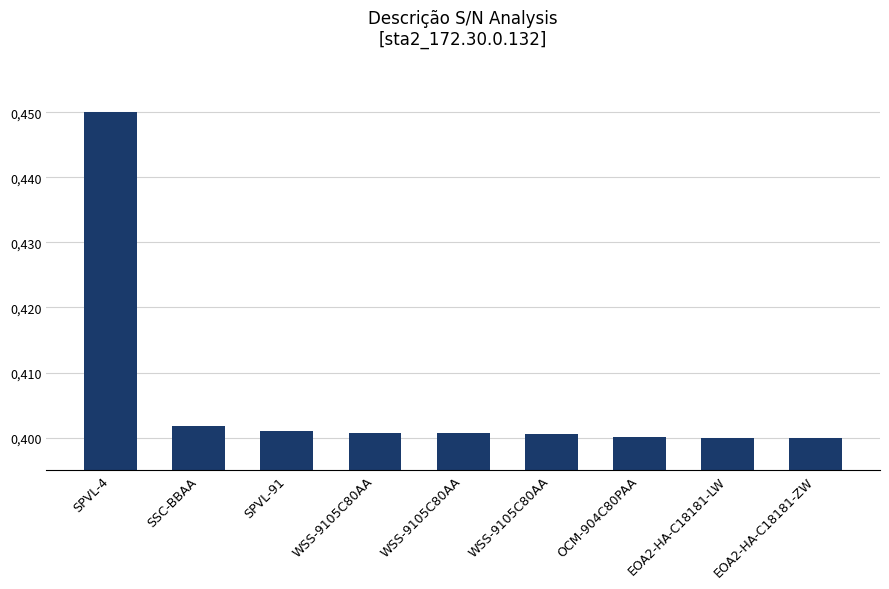

At which label is the value closest to 0?

EOA2-HA-C18181-ZW